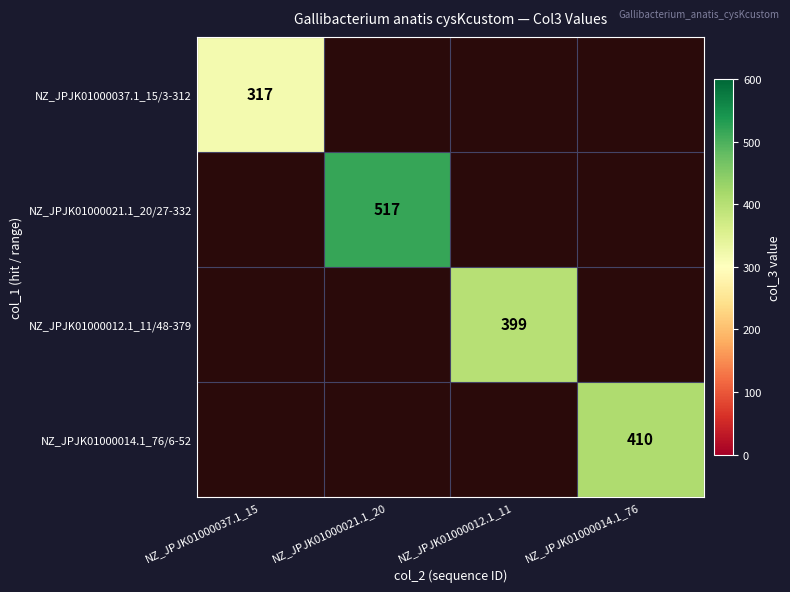

The value of NZ_JPJK01000014.1_76/6-52 at NZ_JPJK01000014.1_76 is 687. True or false?

False